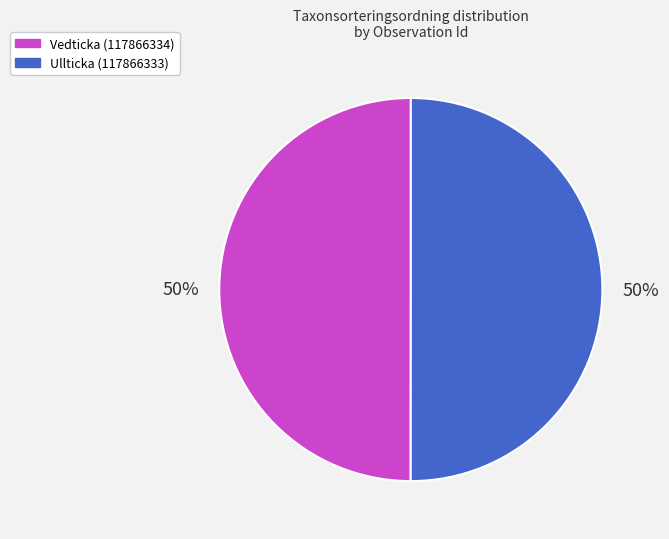

Combined, do Ullticka (117866333) and Vedticka (117866334) account for over 50%?

Yes